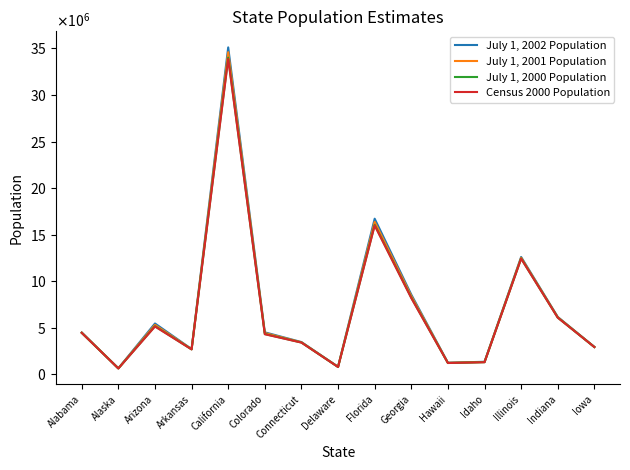

At which label is July 1, 2002 Population closest to 17879909?

Florida